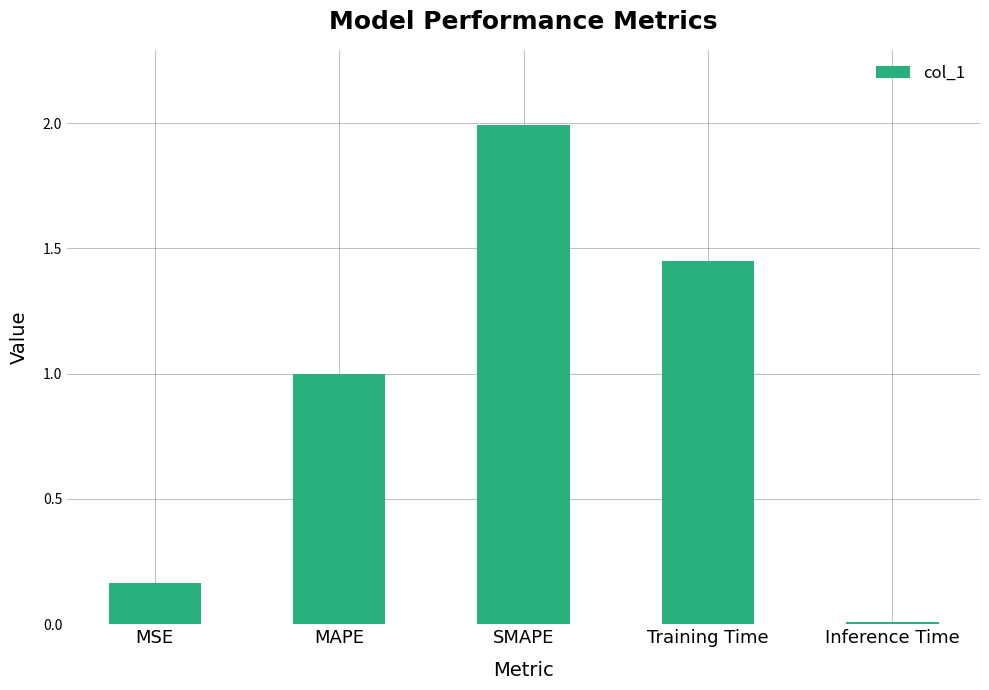

What is the approximate value at SMAPE?

2.0